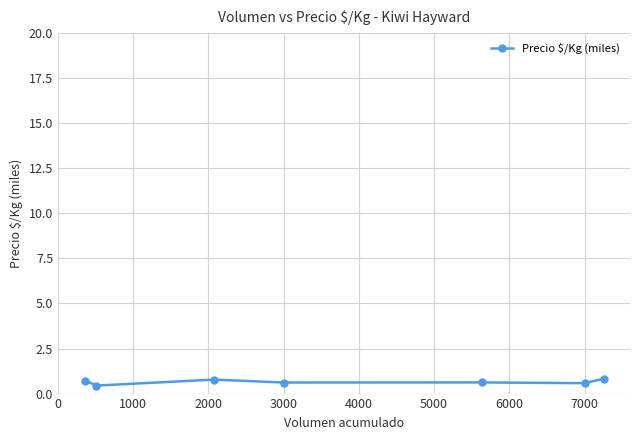

What is the difference between the maximum and minimum values?

0.4